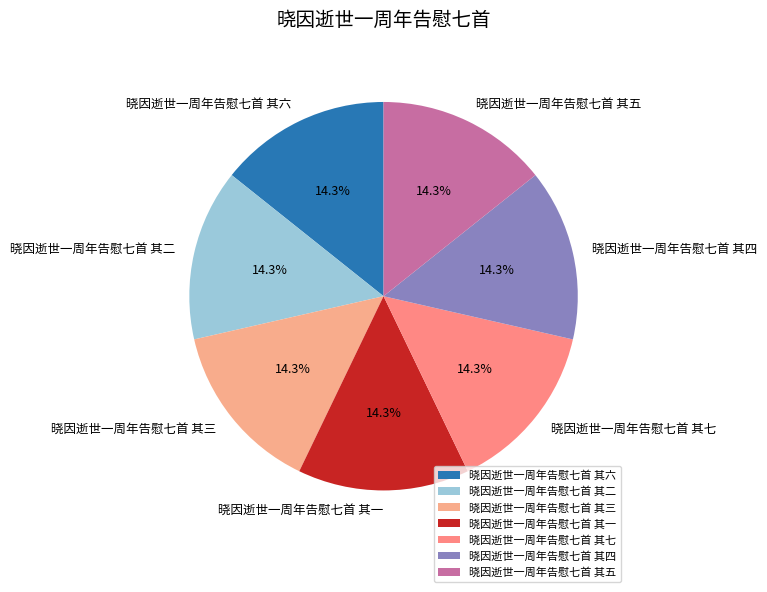

Count the number of slices in the pie.

7